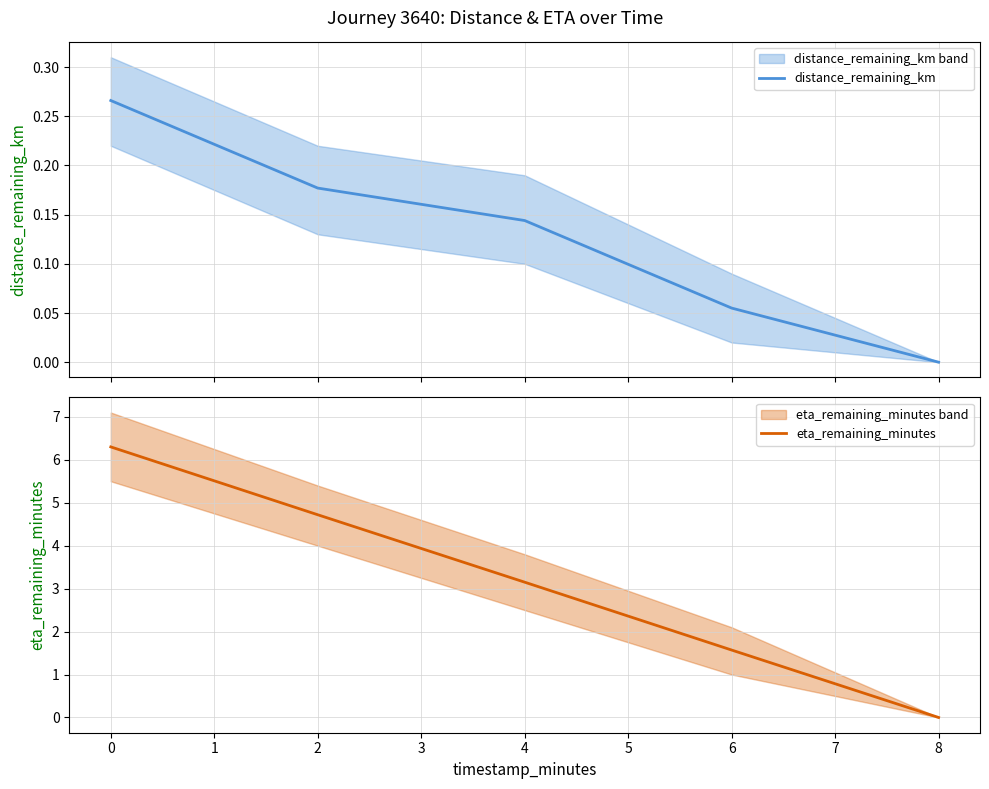

Where is eta_remaining_minutes nearest to the value 3?

4